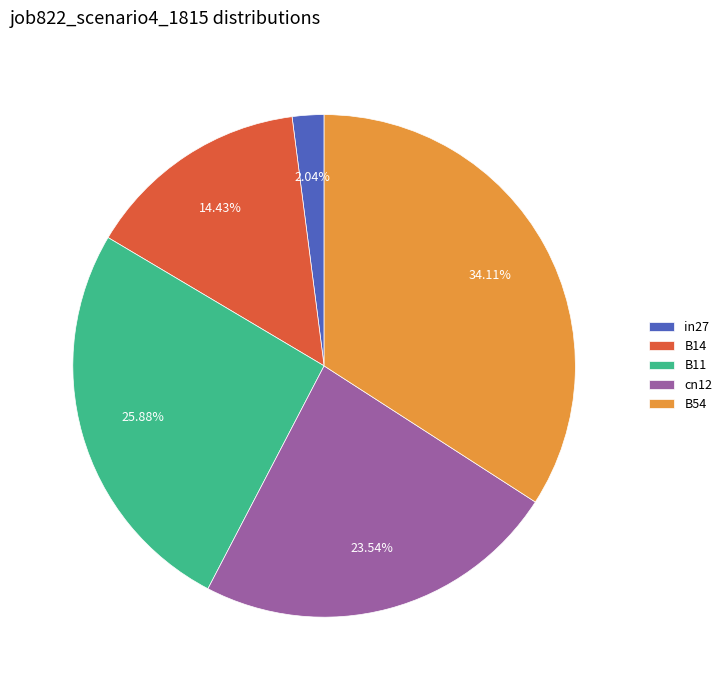

Which has a higher value, cn12 or B11?

B11